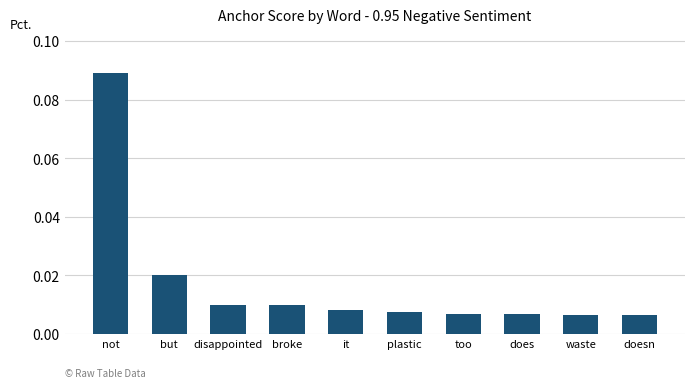

Which has a higher value, it or disappointed?

disappointed